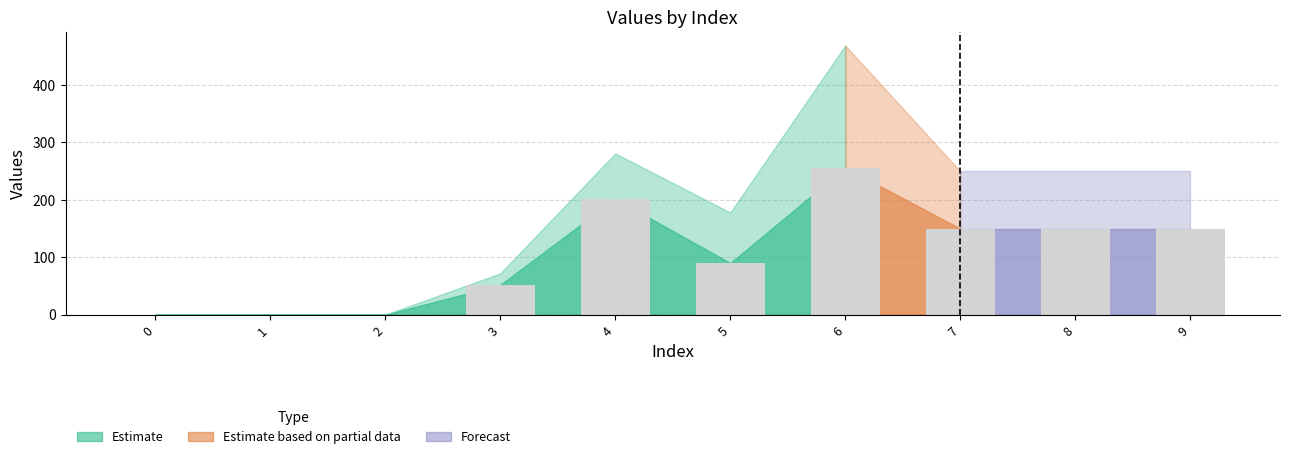

True or false: the data shows 134 at 6.

False